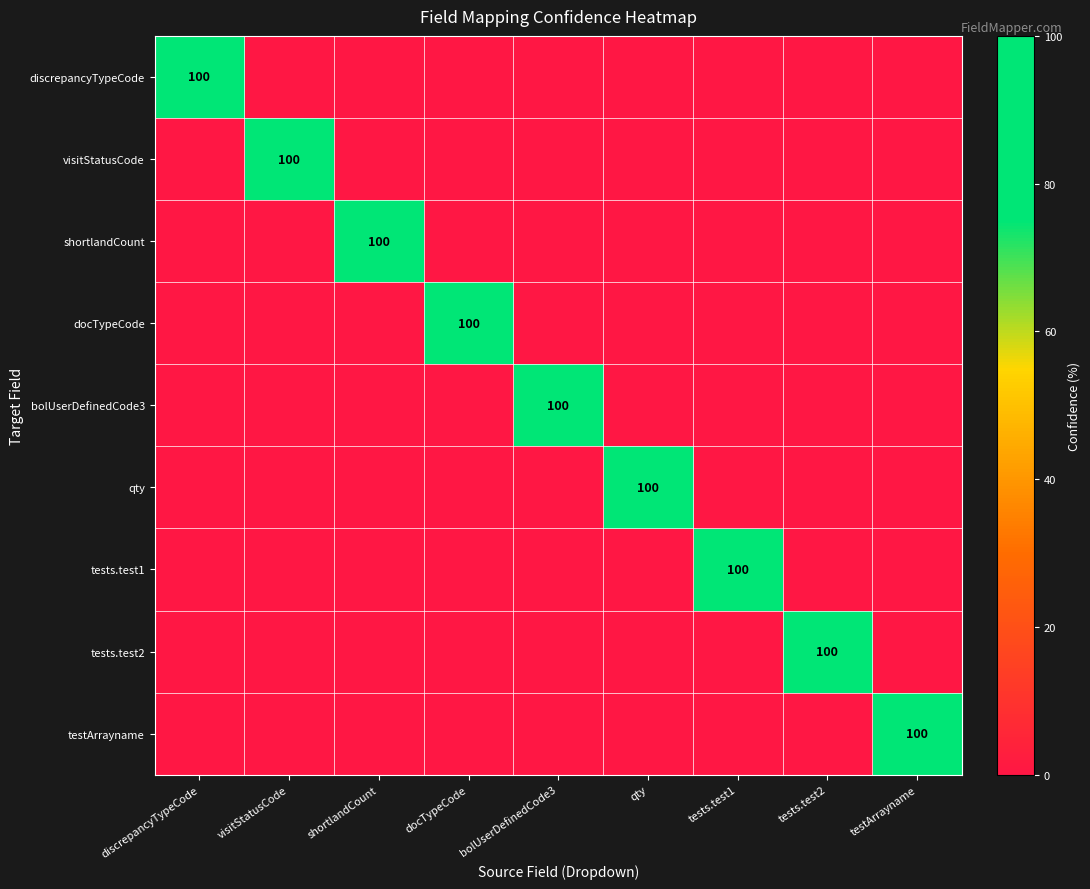

Is it true that tests.test2 equals 69 at tests.test2?

False